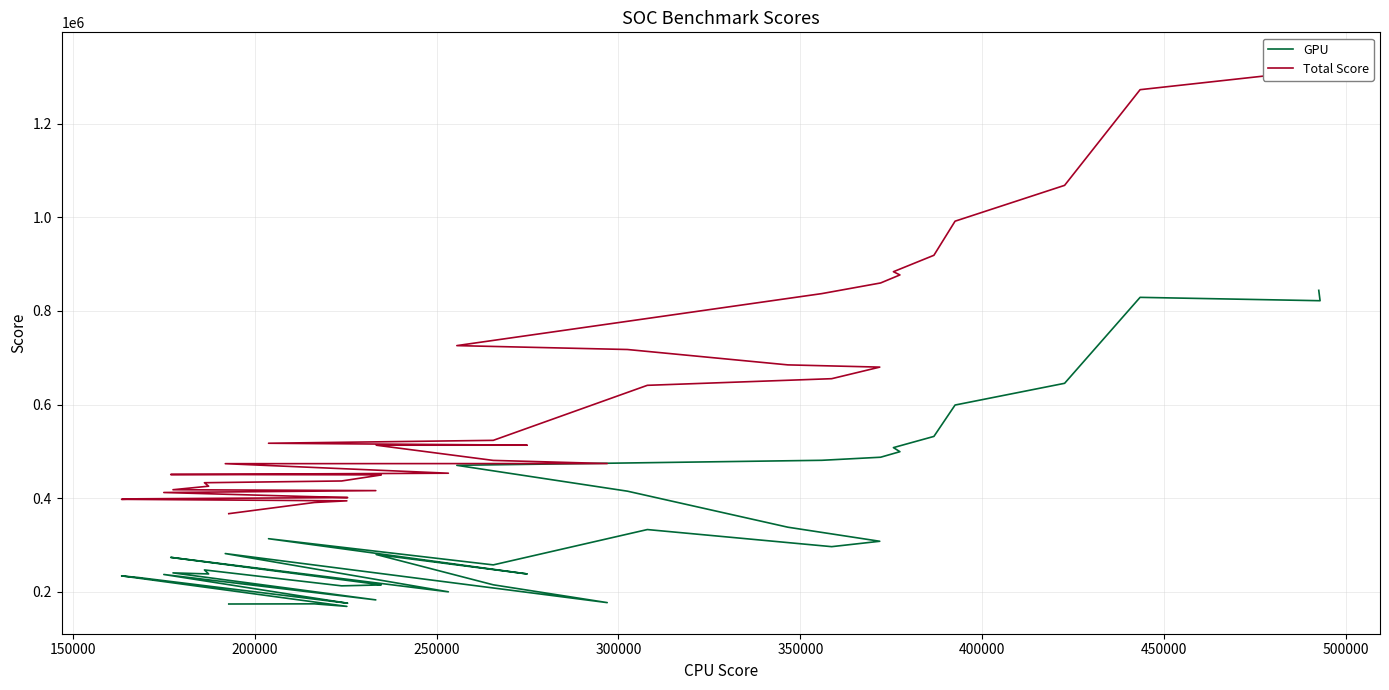

At how many categories does at least one series exceed 546781?

16